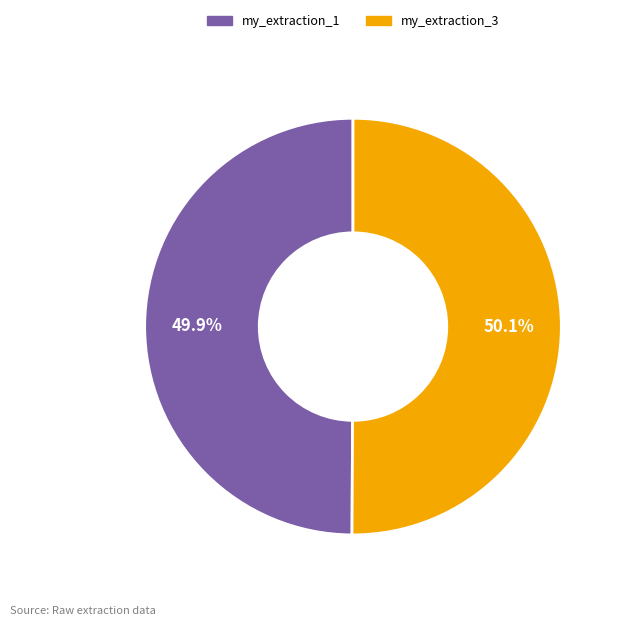

To the nearest percent, what percentage of the pie is my_extraction_3?

50%